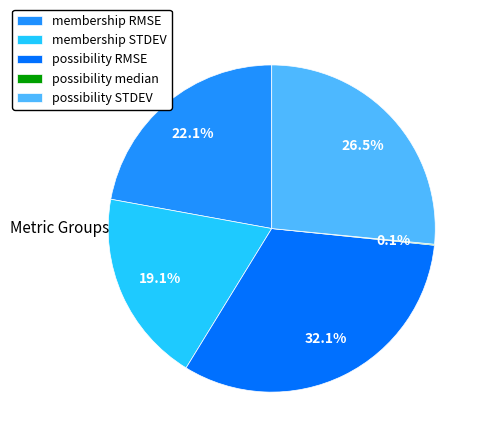

What is the ratio of the value at possibility RMSE to the value at possibility STDEV?

1.2